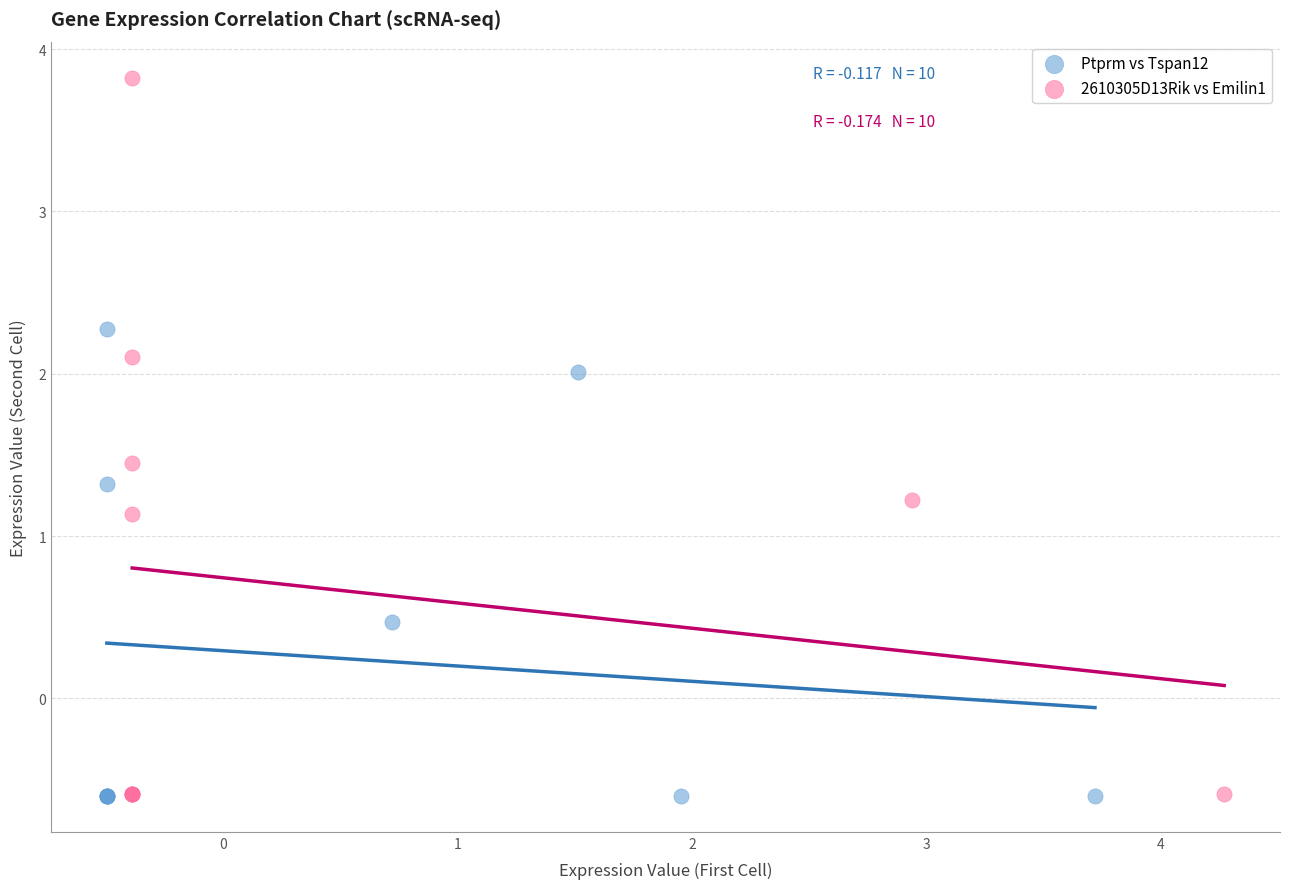

Which series has the largest Y range (max minus min)?

2610305D13Rik vs Emilin1